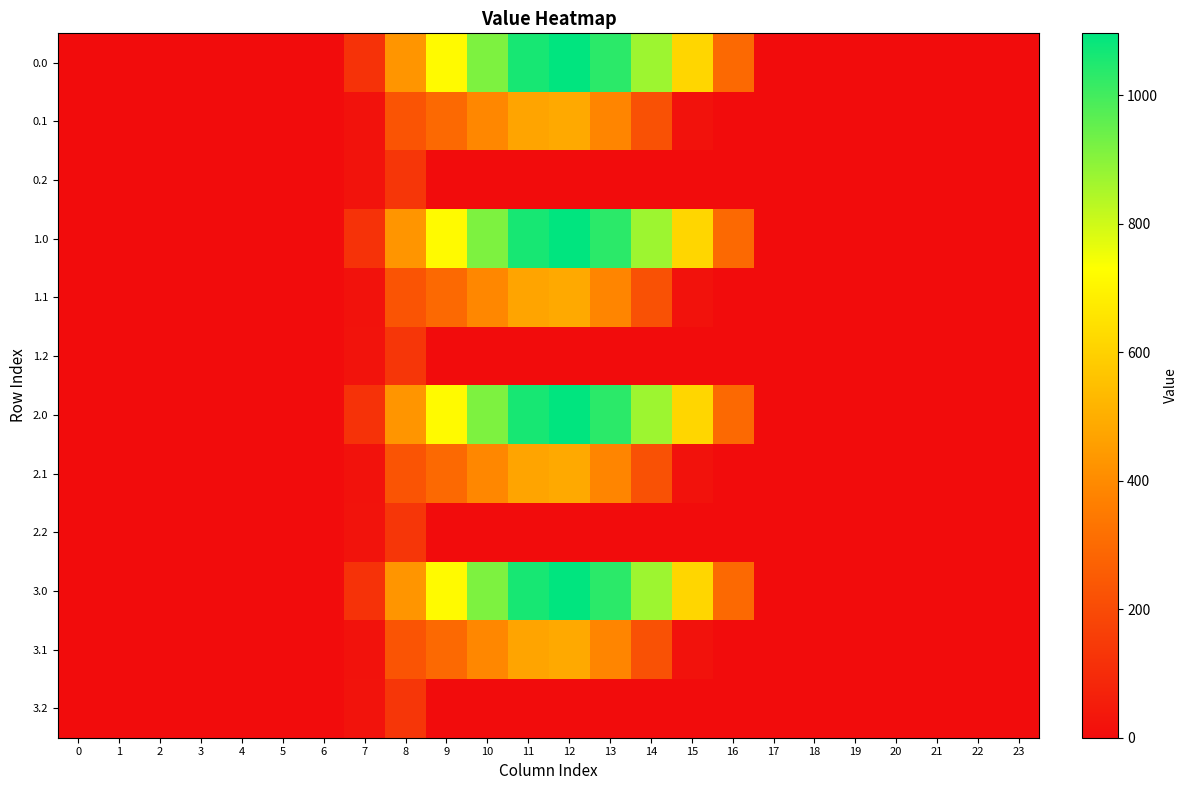

Which has a higher value, 15 or 23?

15